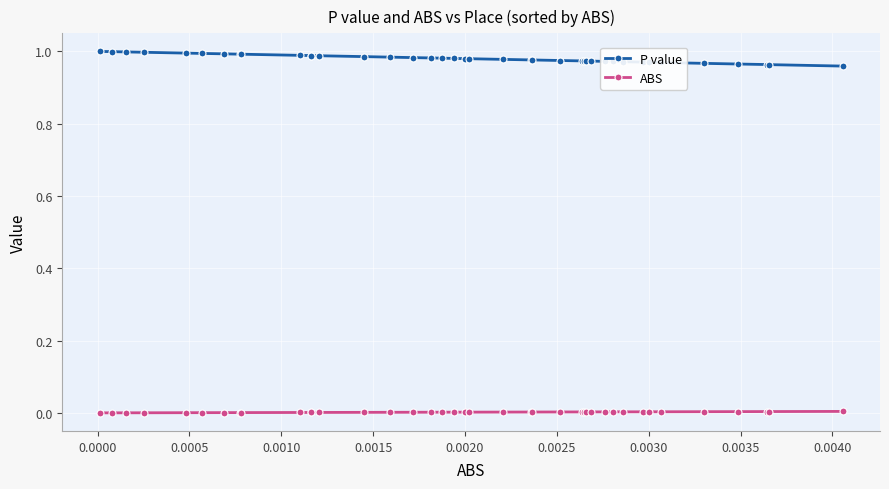

Which series has the largest total across all categories?

P value